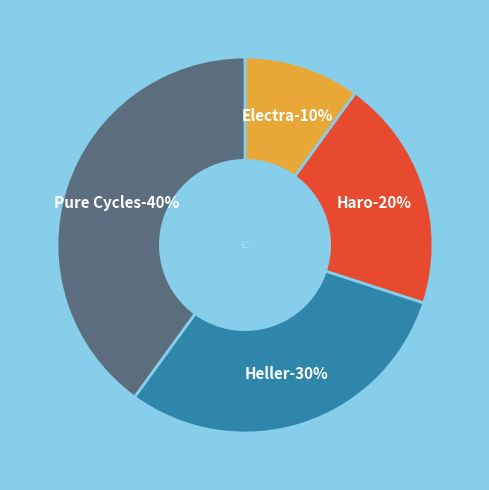

Which category has the smallest portion of the pie?

Electra